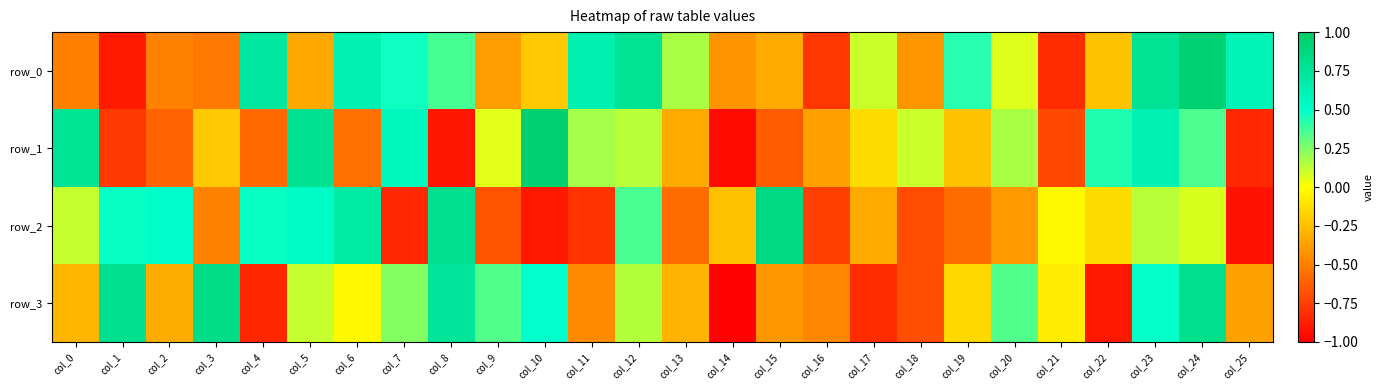

True or false: row_0 has a value of -0.1 at col_5.

False